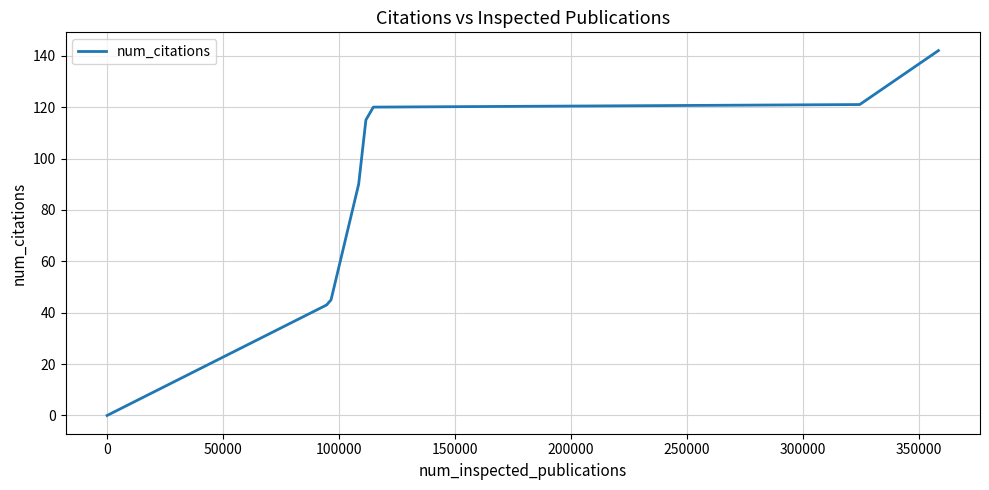

What is the maximum value shown in the chart?

142